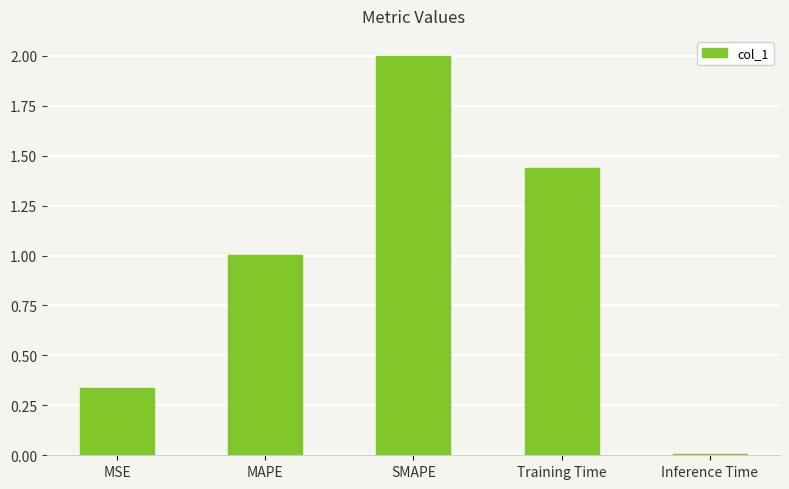

How many bars are there in total?

5